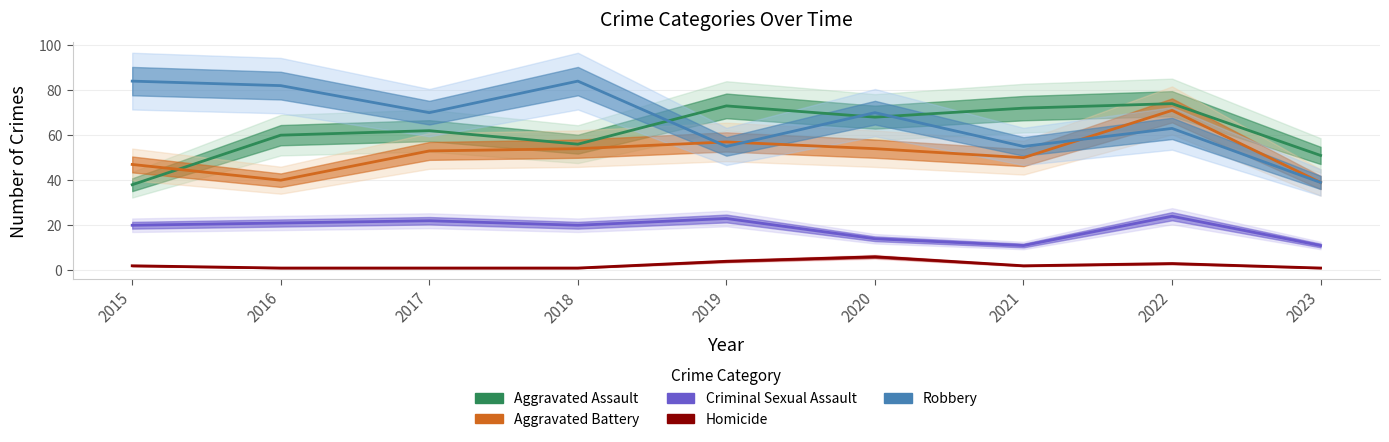

Where is Homicide nearest to the value 3?

2022